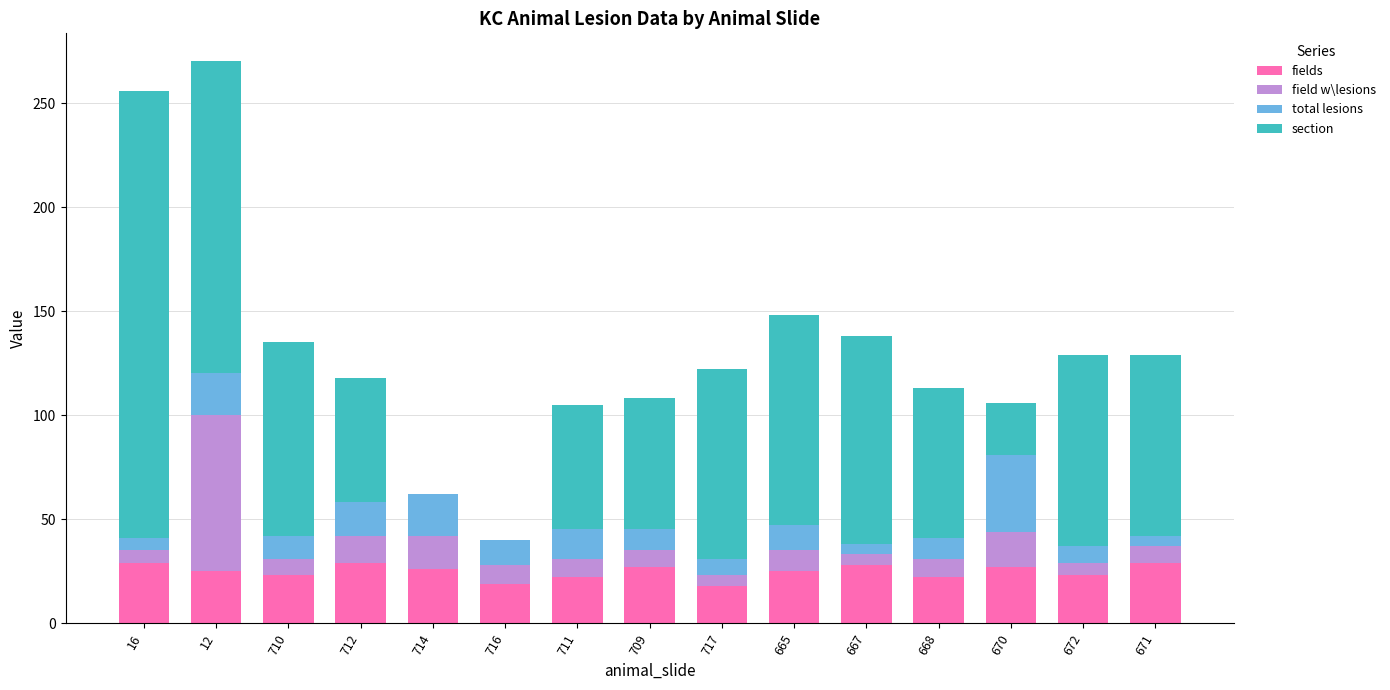

Is it true that fields equals 33 at 716?

False